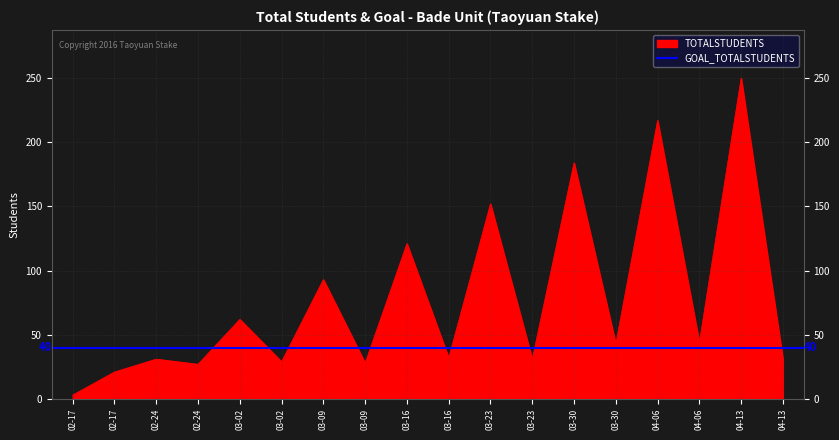

Is it true that the value at 04-06 is 217?

True